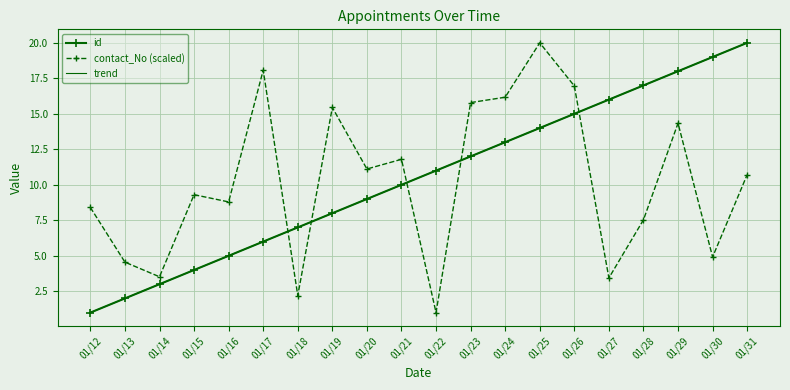

True or false: contact_No (scaled) has a value of 9.3 at 01/15.

True